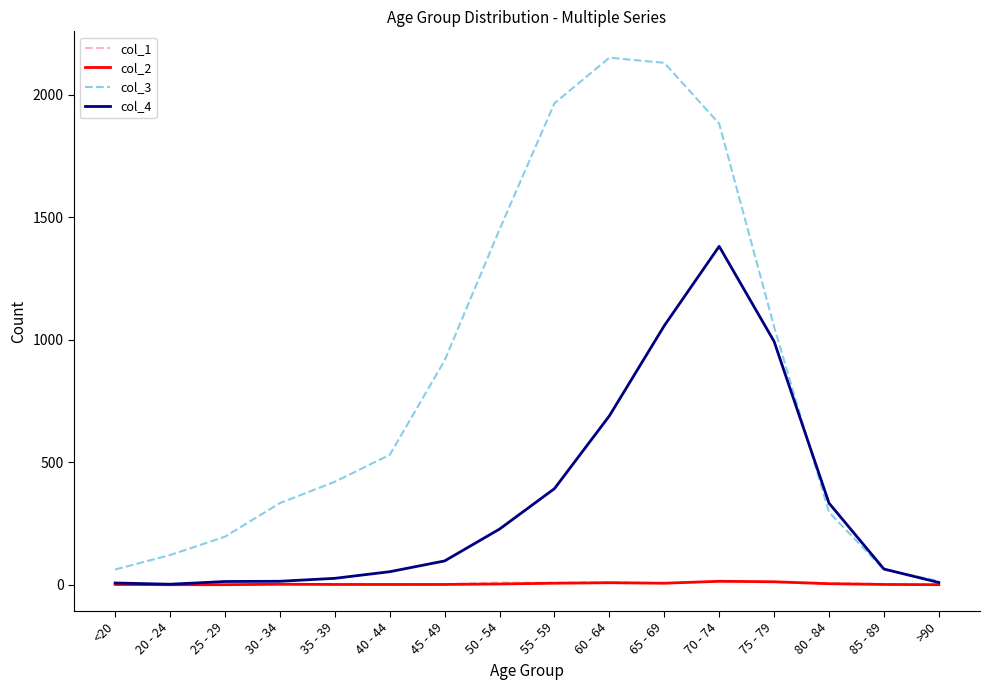

What is the difference between the maximum and minimum values in the col_1 series?

13